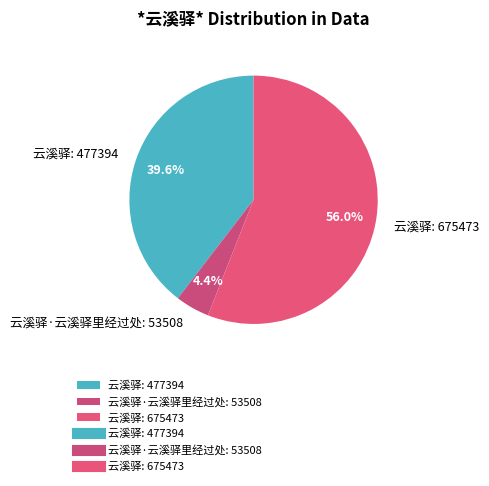

Rank the categories by value from lowest to highest.

云溪驿·云溪驿里经过处: 53508, 云溪驿: 477394, 云溪驿: 675473